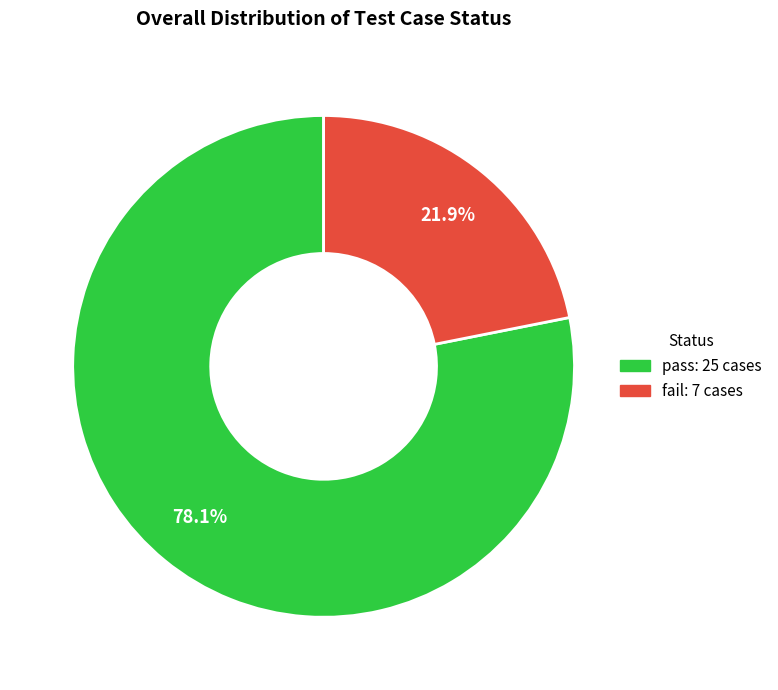

What portion of the pie excludes pass?

21.9%